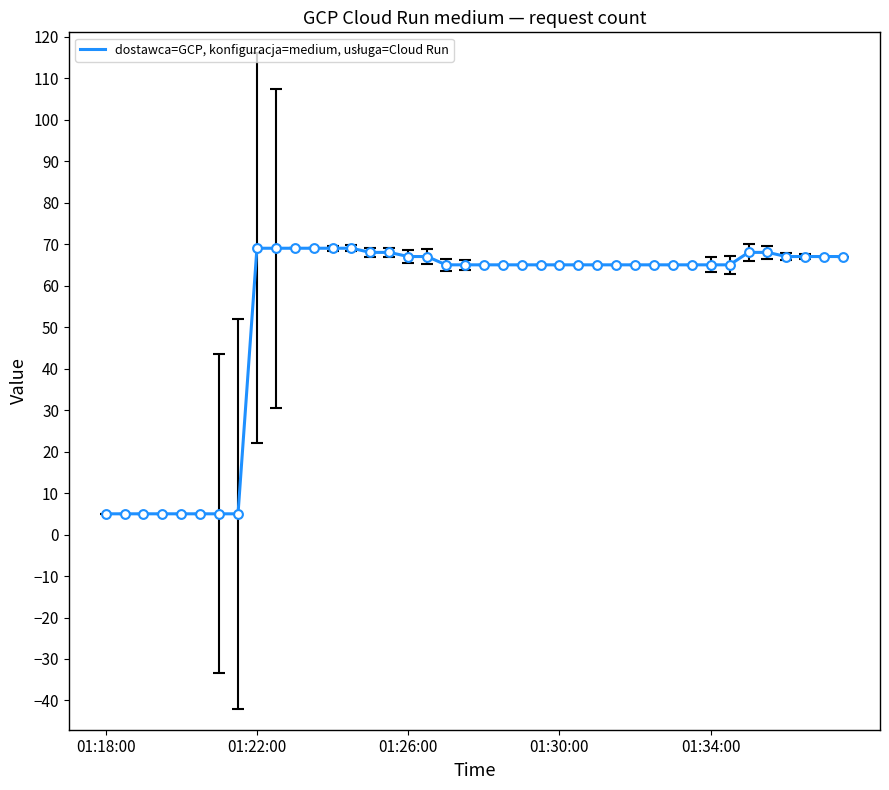

What is the difference between the maximum and minimum values?

64.0